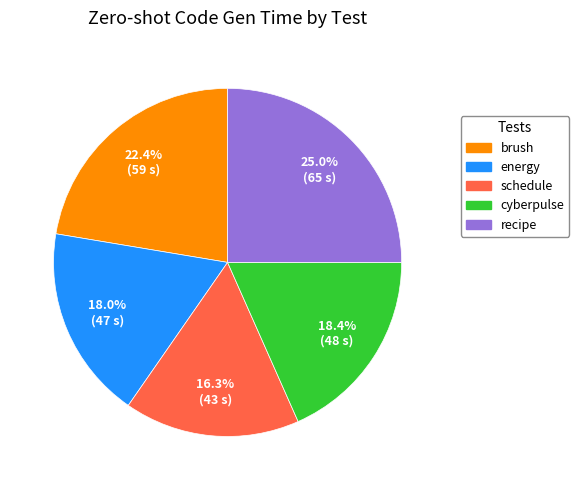

What percentage do recipe and energy together represent?

43.0%